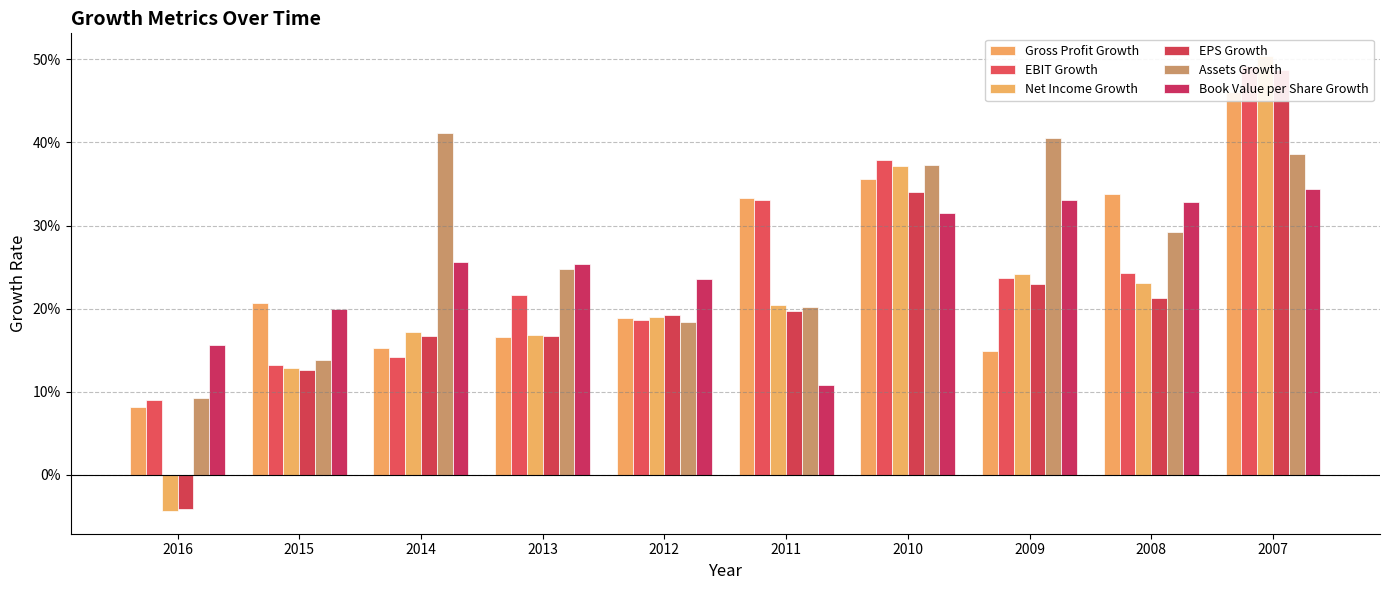

What is the difference between the maximum and minimum values in the Gross Profit Growth series?

0.4